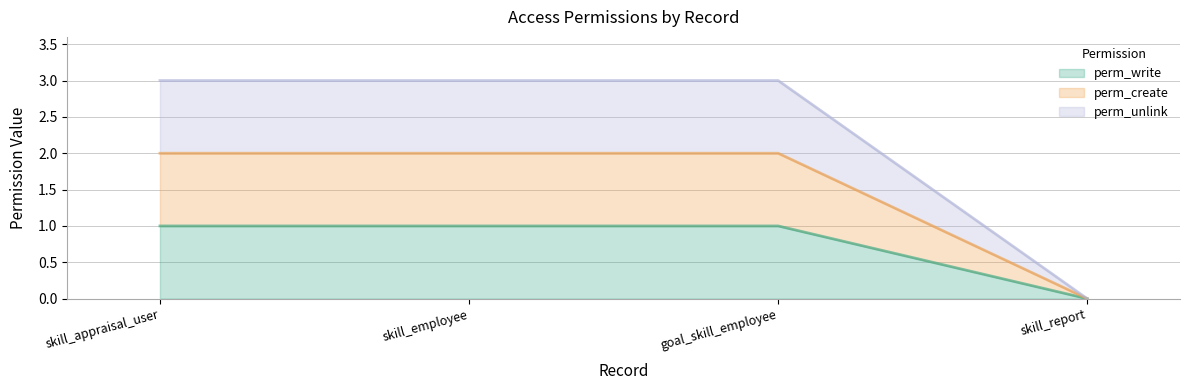

True or false: perm_unlink and perm_write cross at least once.

False